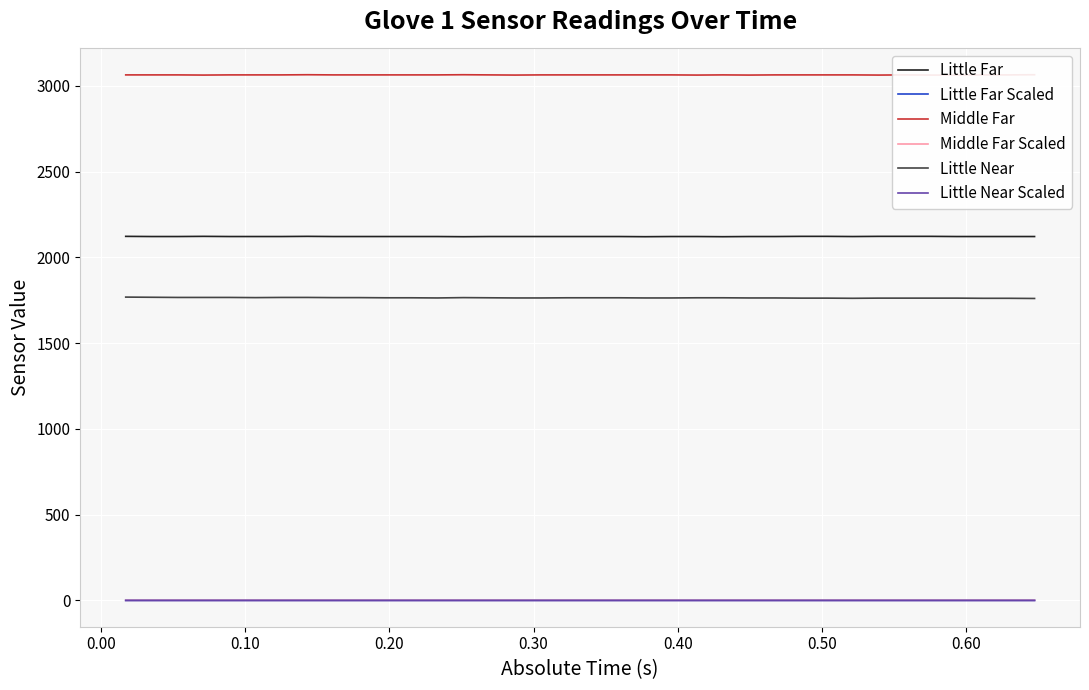

True or false: Middle Far and Little Near cross at least once.

False